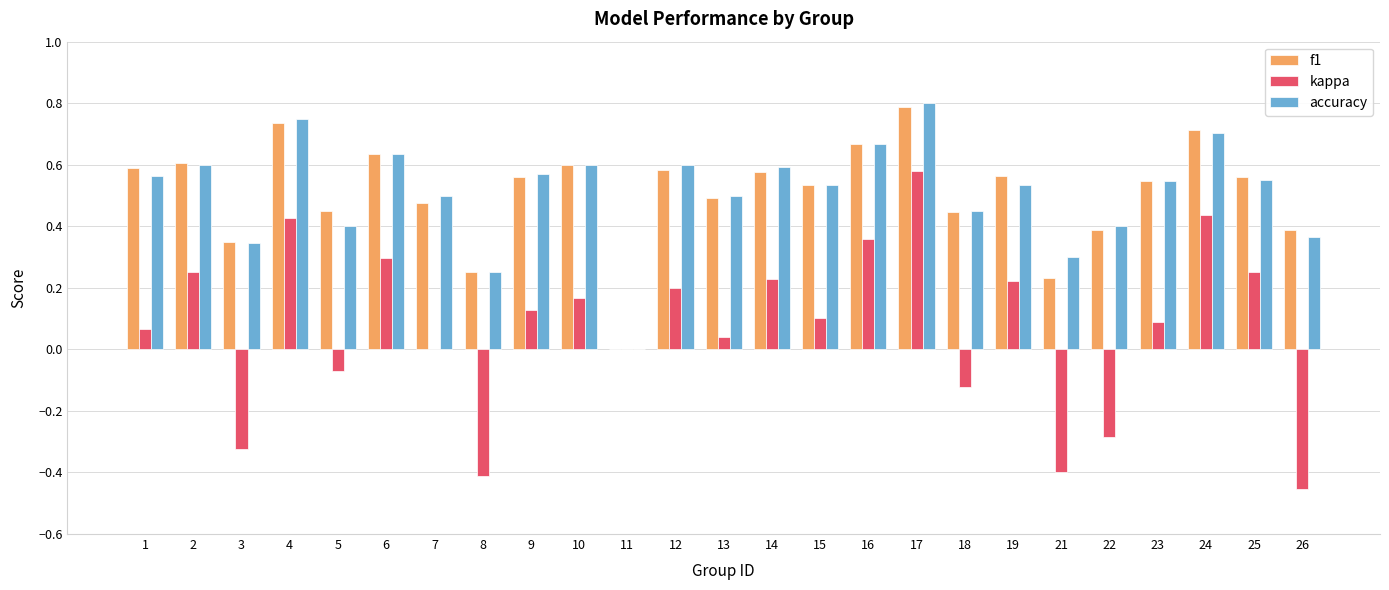

Which series has the largest range (max minus min)?

kappa